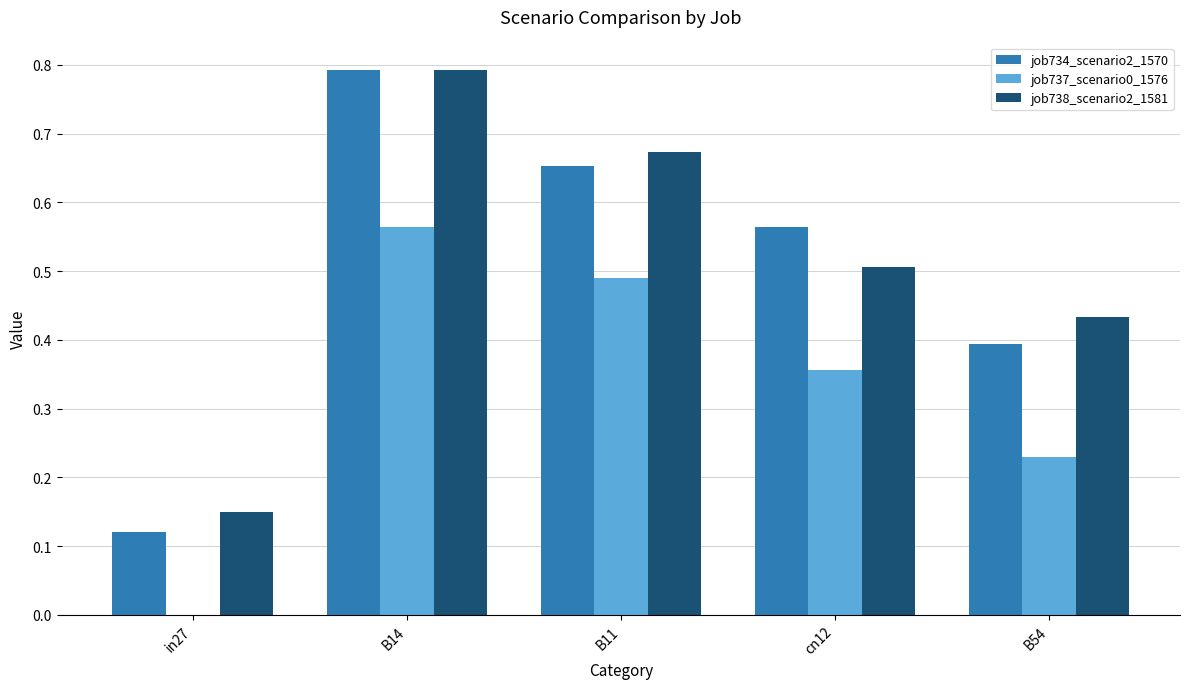

The job734_scenario2_1570 series shows 0.2 at B54. True or false?

False